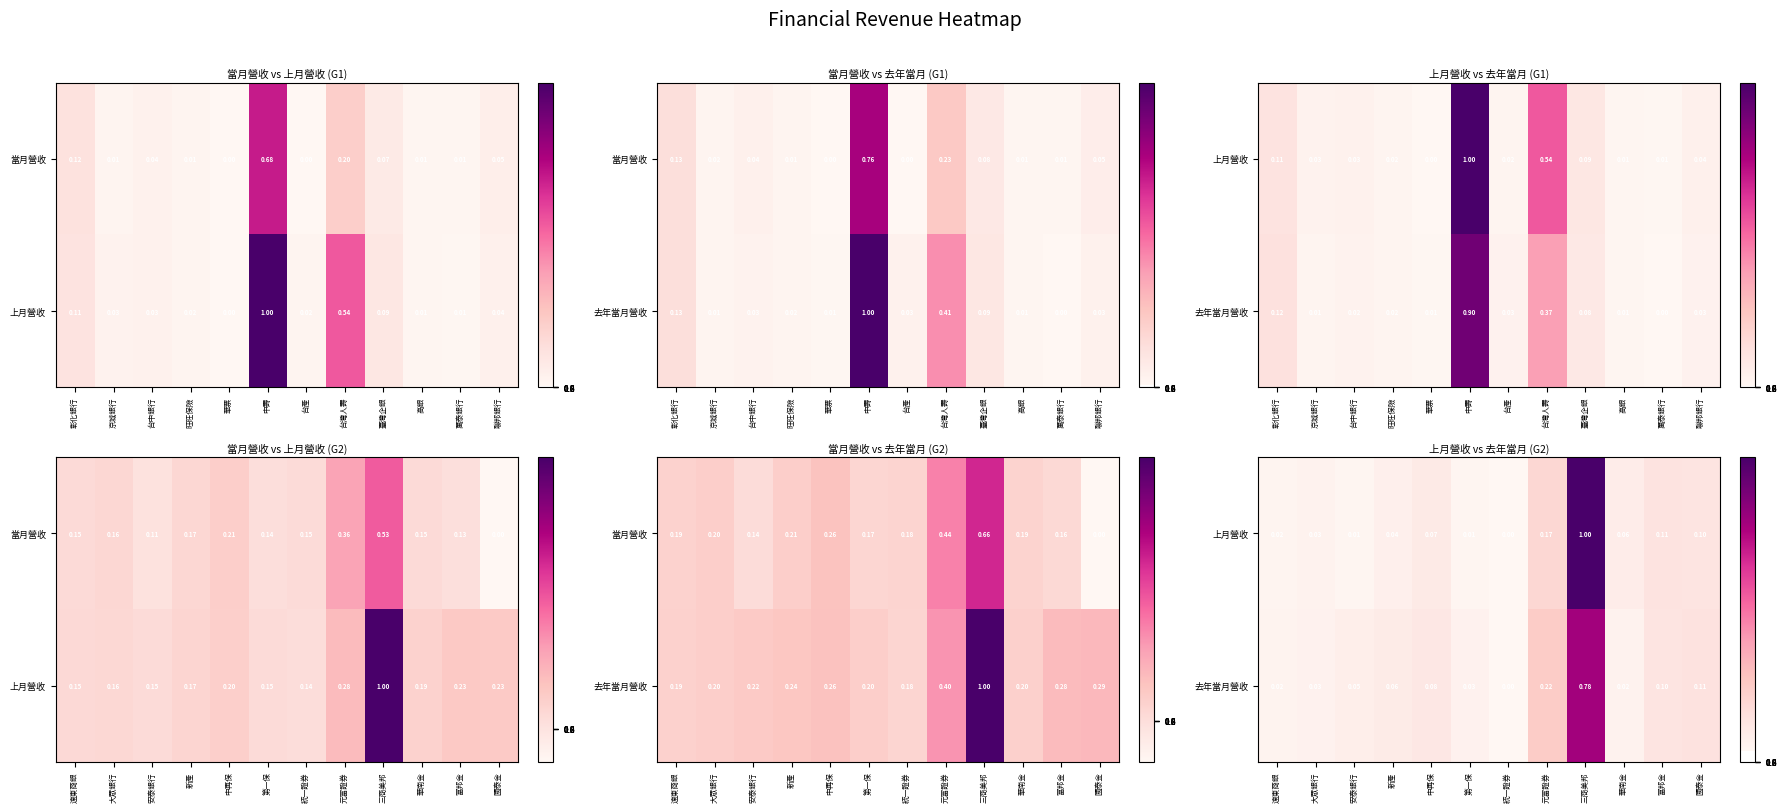

List the series in order of their overall mean, lowest first.

去年當月營收, 上月營收